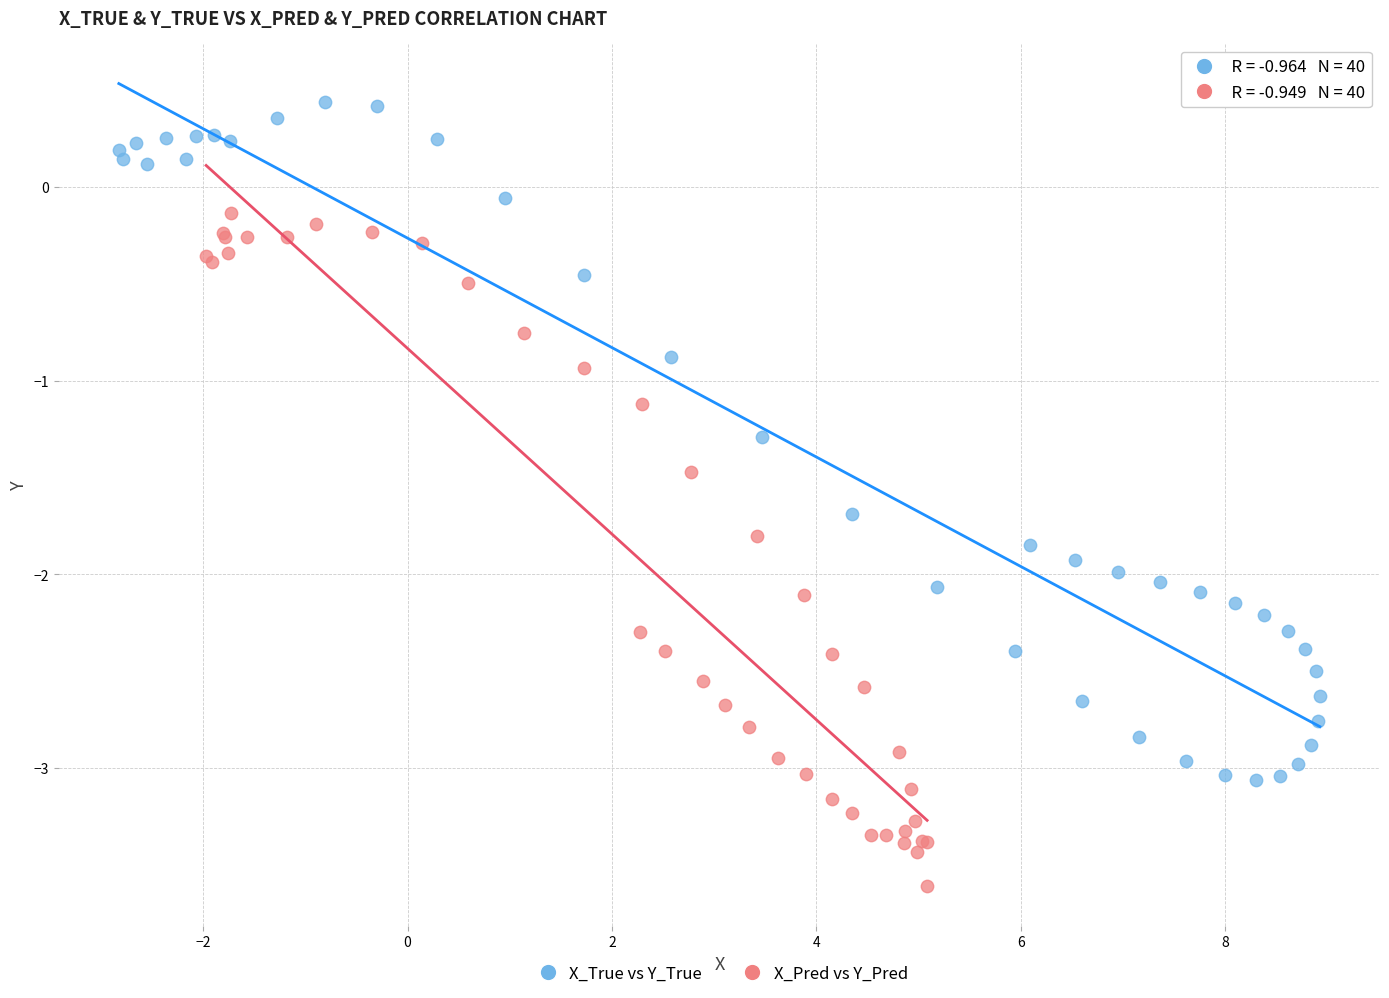

Which series reaches the minimum Y coordinate?

X_Pred vs Y_Pred